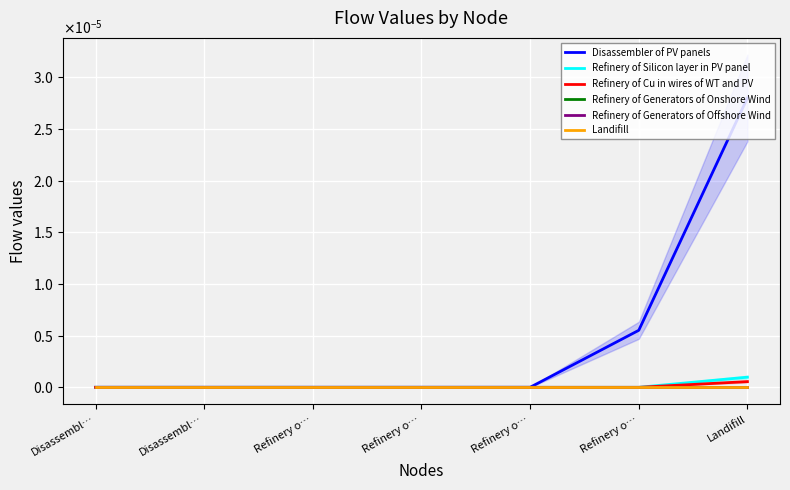

Which category has the lowest value across all series?

Disassembl…